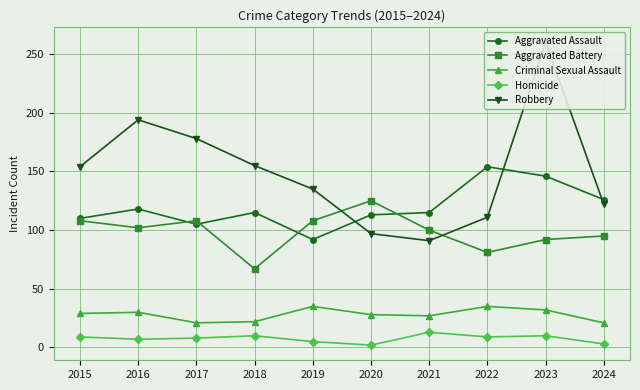

Where is the first local maximum for Aggravated Battery?

2017